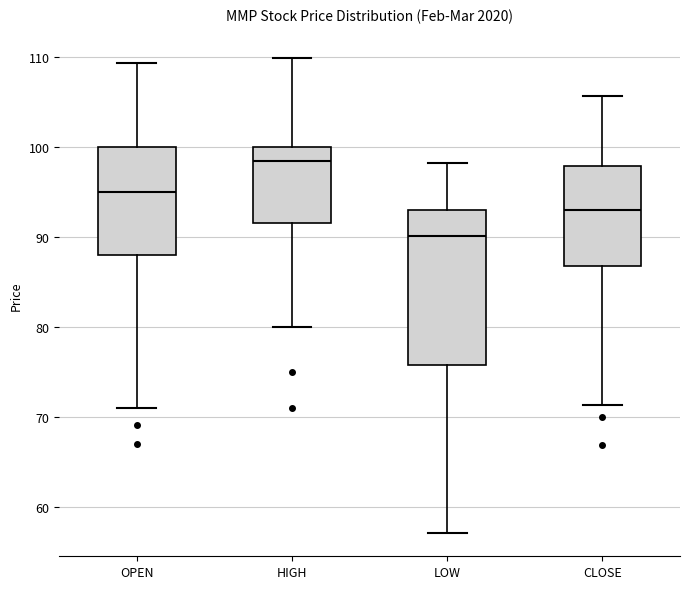

Reading left to right, transcribe this box plot: for each box, give where its median line is, the range the box spans, and where its two whiskers end, as read against the y-axis. The values are not printed on the chart, so give them approximately, as read against the axis.

OPEN: median 95, box 88 to 100, whiskers 71 to 109
HIGH: median 98, box 92 to 100, whiskers 80 to 110
LOW: median 90, box 76 to 93, whiskers 57 to 98
CLOSE: median 93, box 87 to 98, whiskers 71 to 106